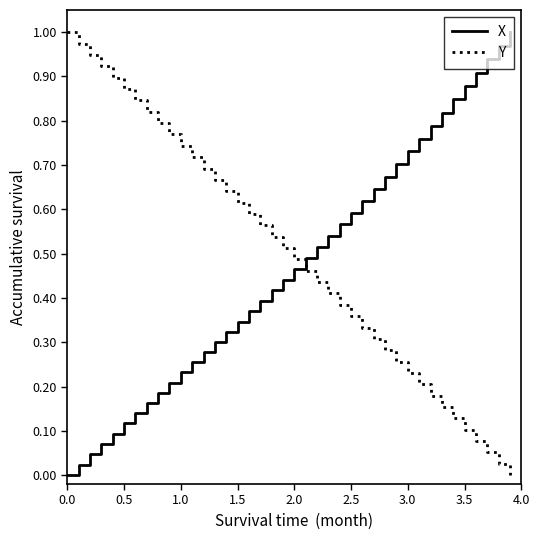

How many intersections are there between X and Y?

1